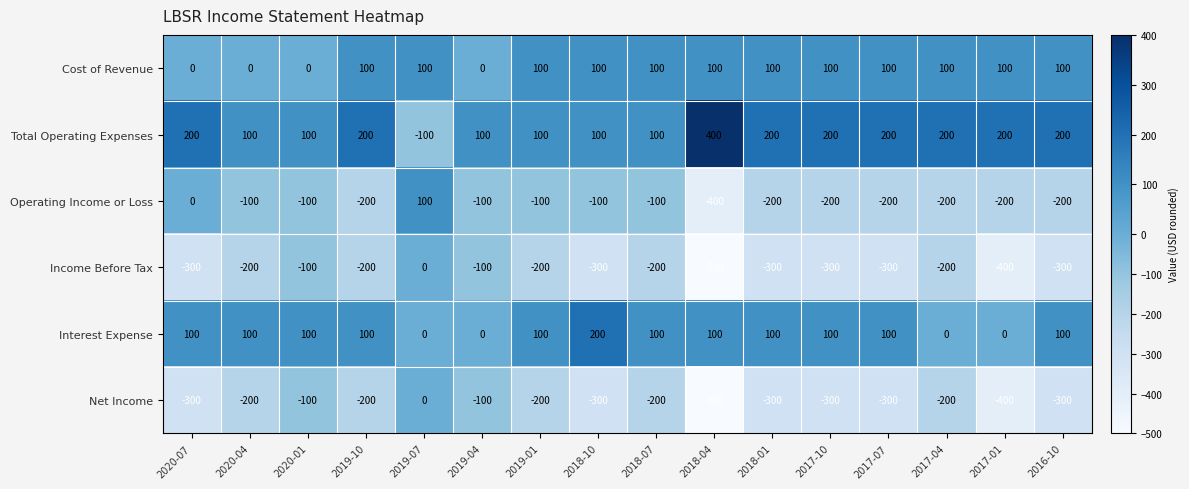

What is the approximate value of Net Income at 2020-07?

-300